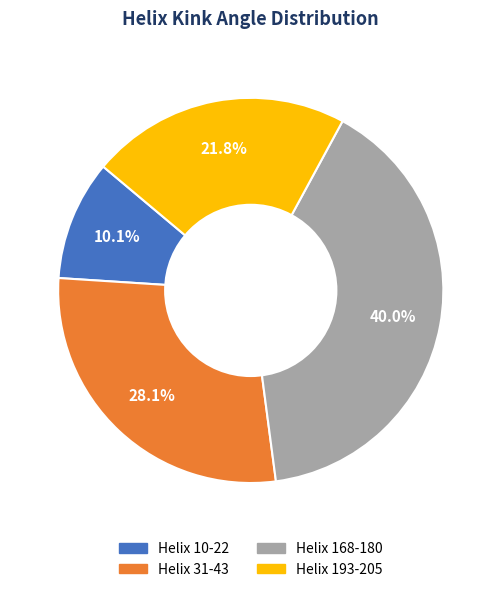

Approximately how many times larger is the value at Helix 31-43 compared to Helix 168-180?

0.7